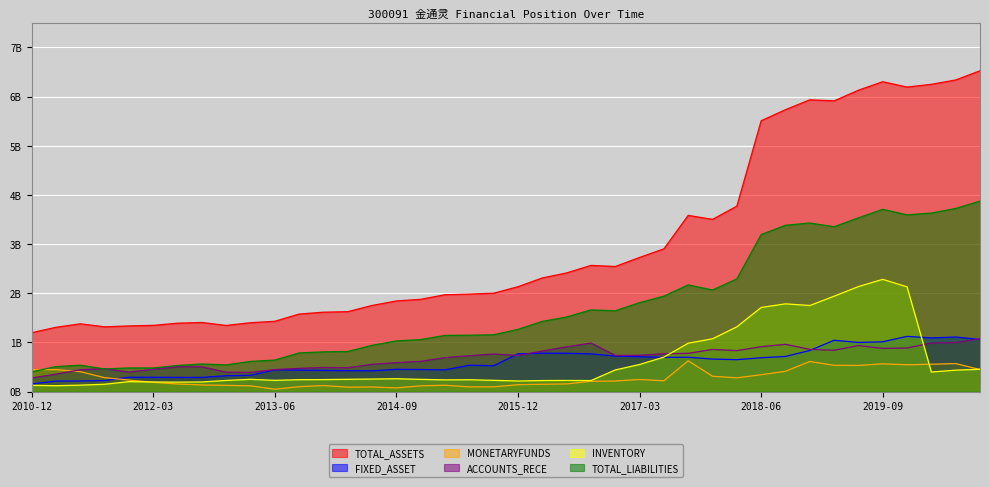

Does the chart have visible grid lines?

Yes